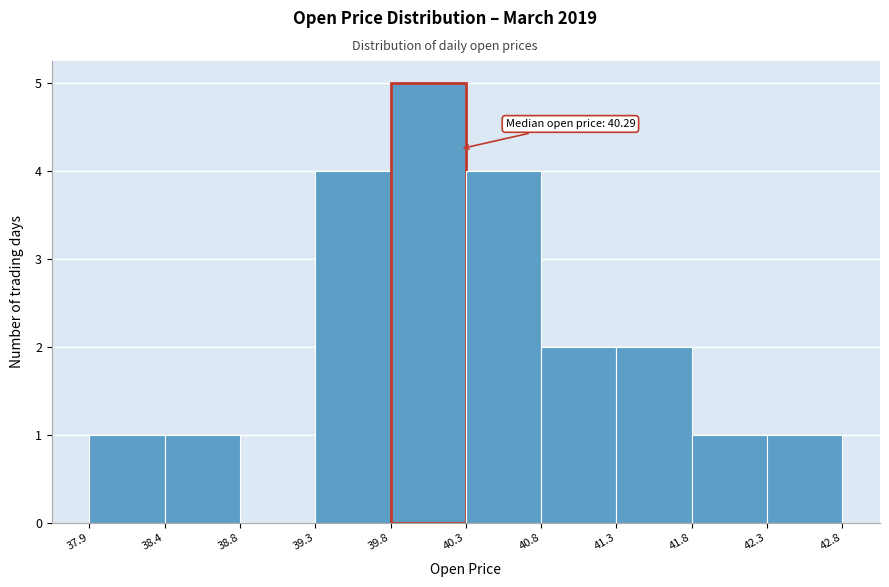

Which range on the x-axis has the tallest bar?

39.8 to 40.3